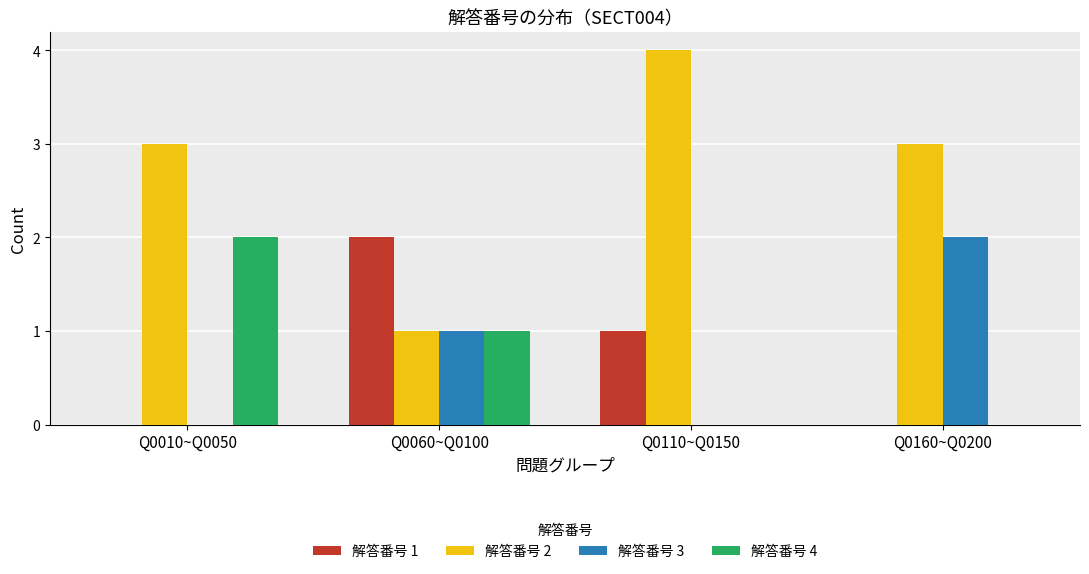

Which series changed the most between Q0060~Q0100 and Q0110~Q0150?

解答番号 2